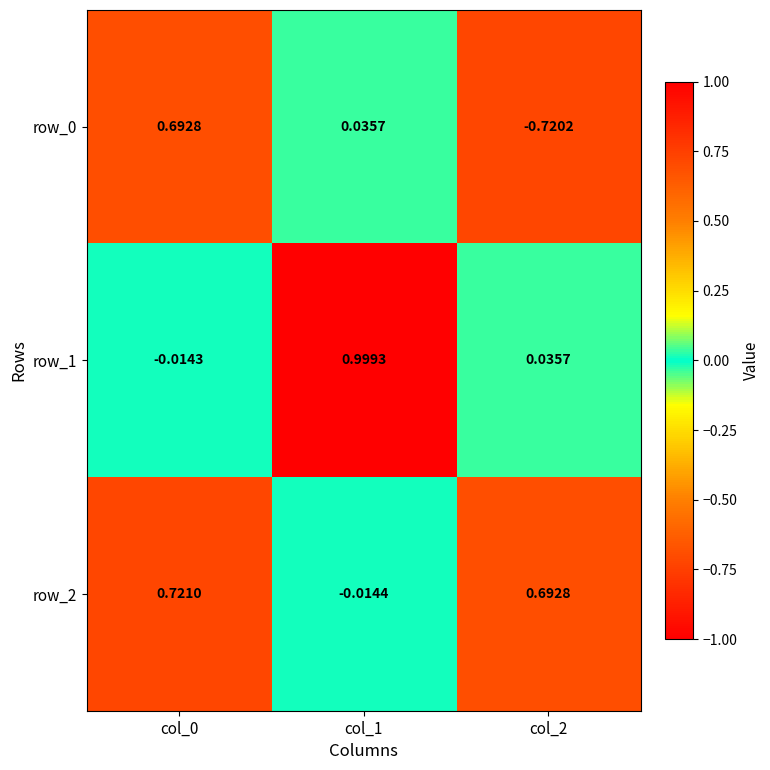

Is the value of row_1 at col_1 greater than the value of row_2 at col_0?

Yes